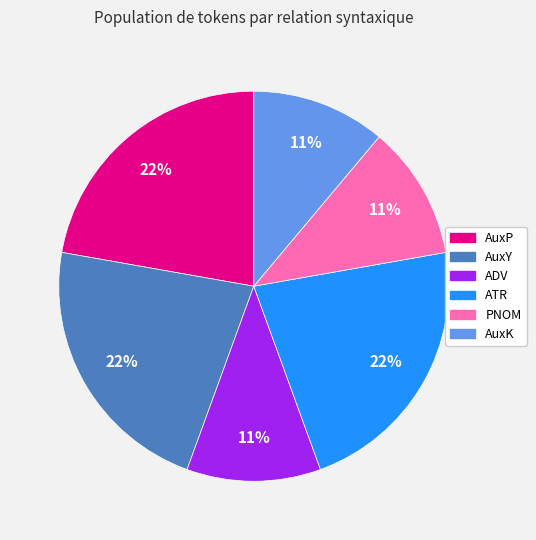

Is there any slice that represents more than half of the pie?

No